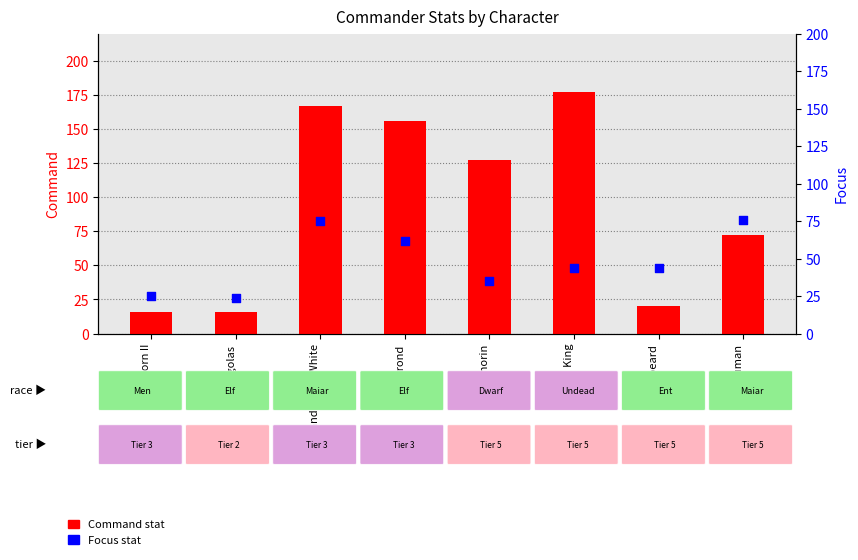

What are all the series names shown in the legend?

Command, Focus